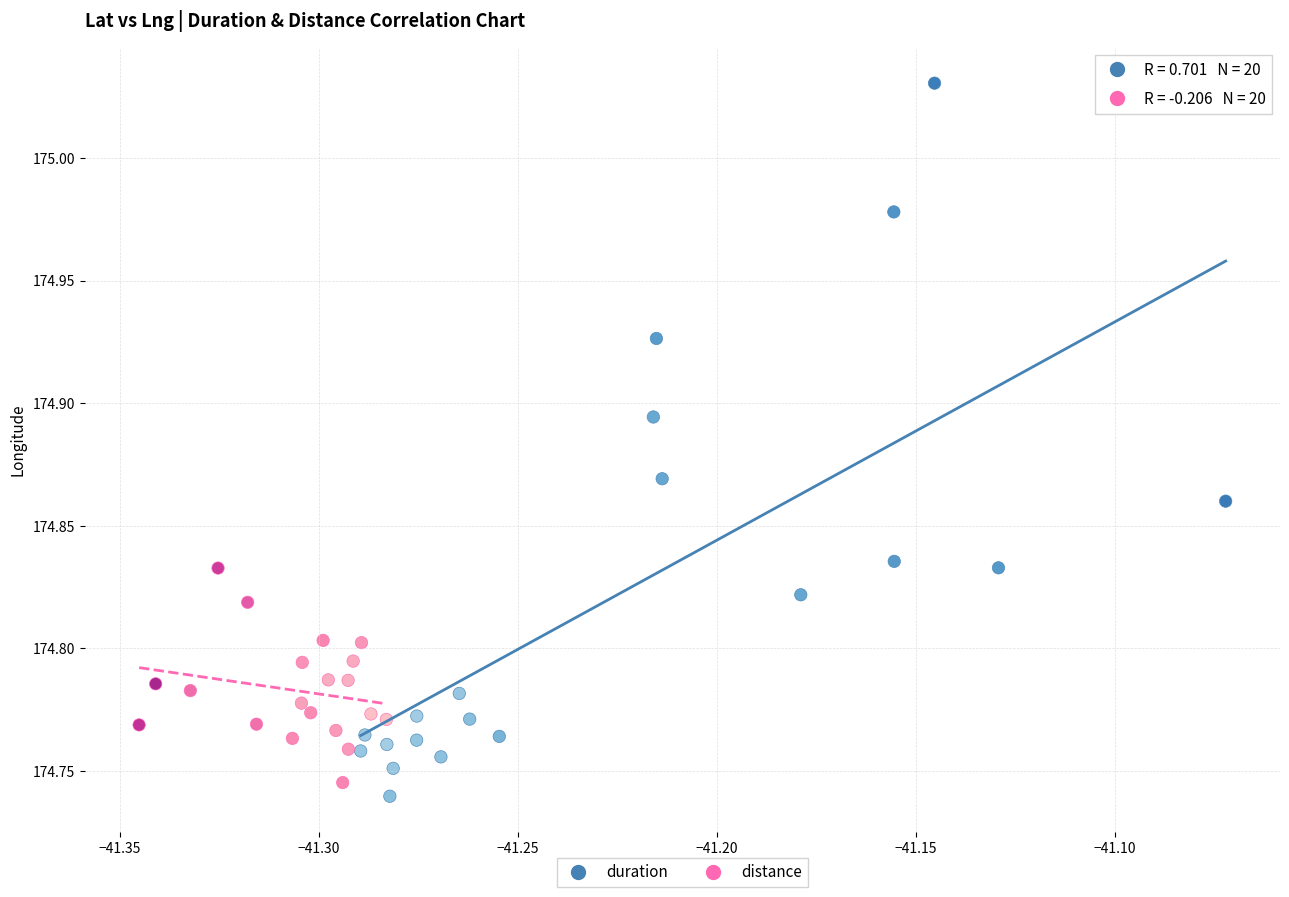

Which series reaches the minimum Y coordinate?

duration